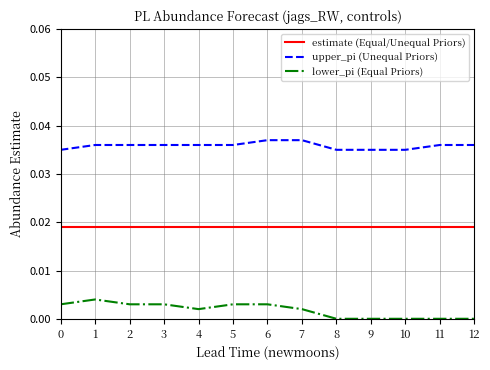

Does the chart have visible grid lines?

Yes